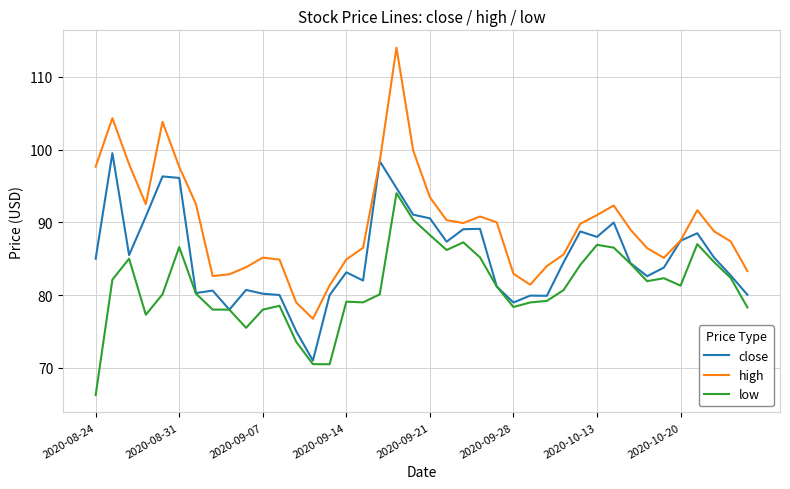

Rank the series by their maximum value, from lowest to highest.

low, close, high